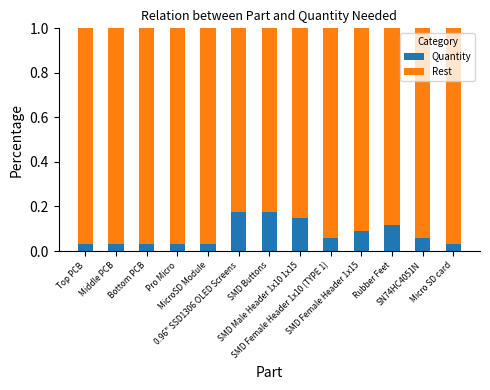

Count the Quantity values in the range 0 to 1.

13